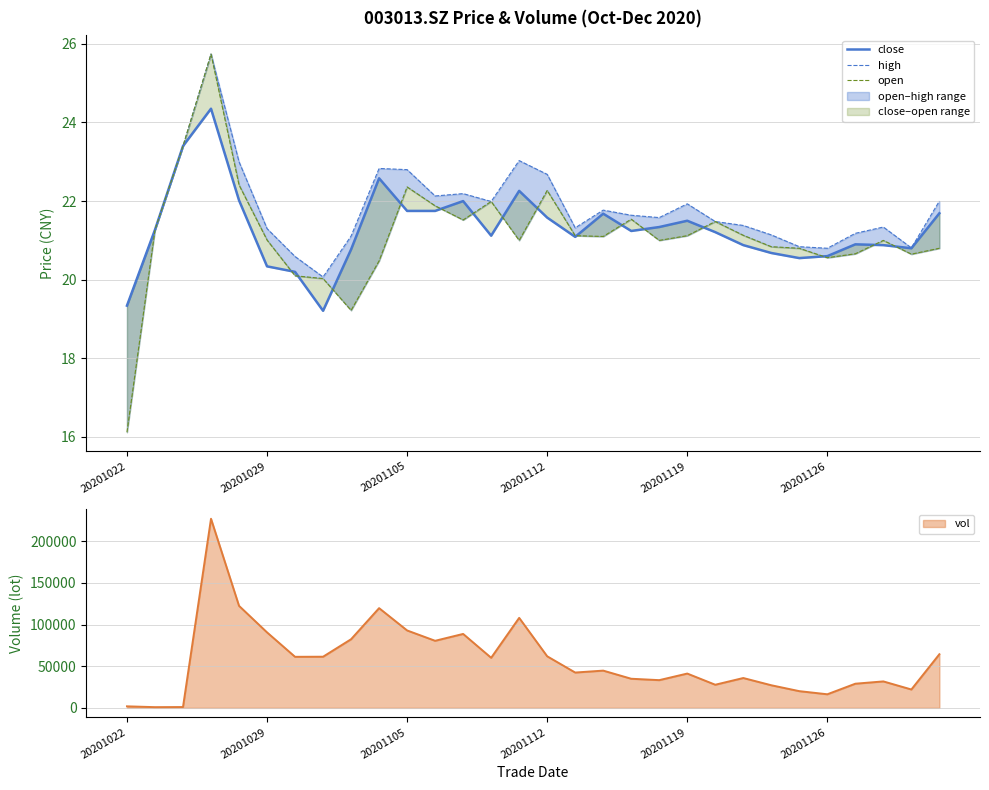

What is the average value of the high series?

21.8